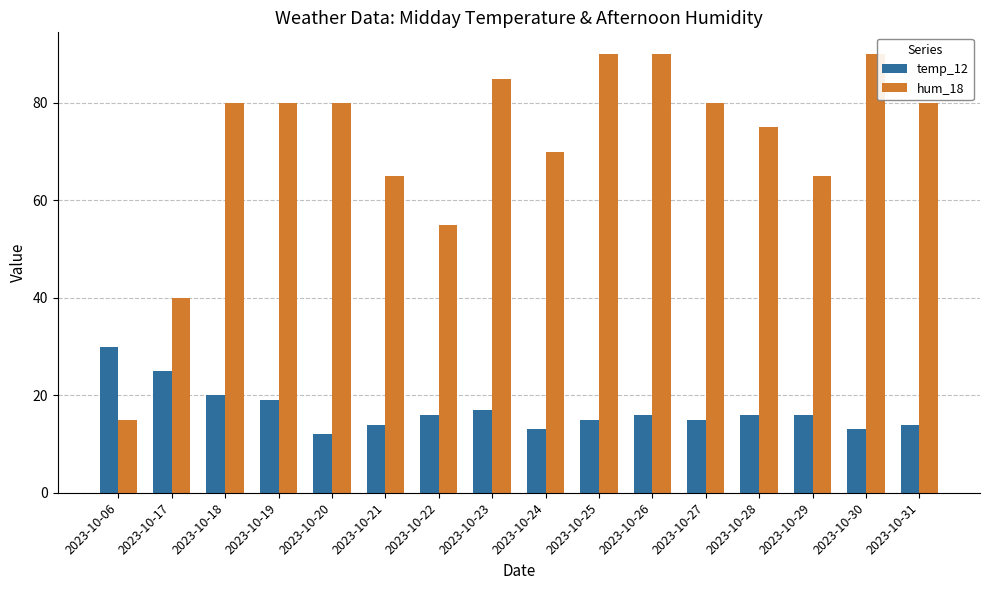

What is the value of the hum_18 bar at the 2nd from the left?

40